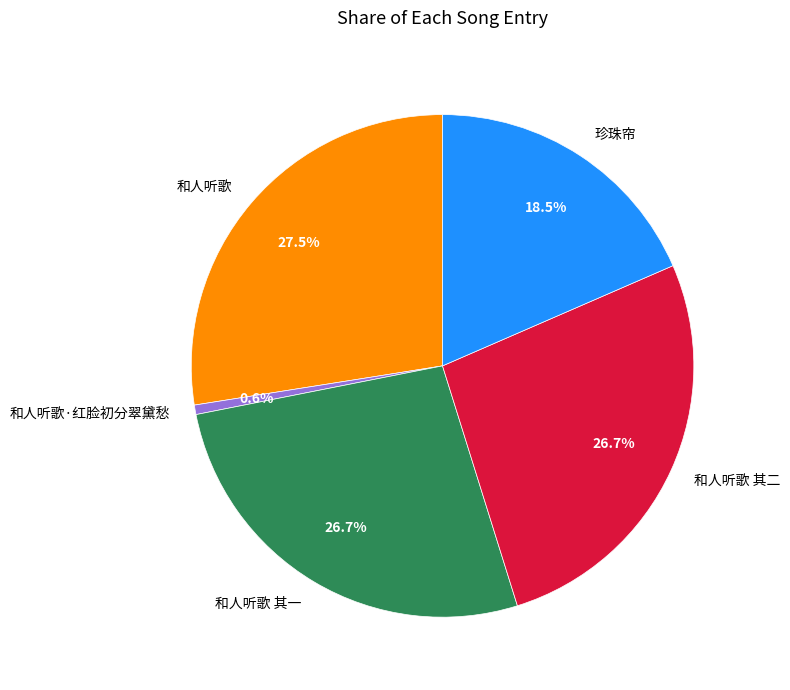

To the nearest percent, what percentage of the pie is 和人听歌·红脸初分翠黛愁?

1%